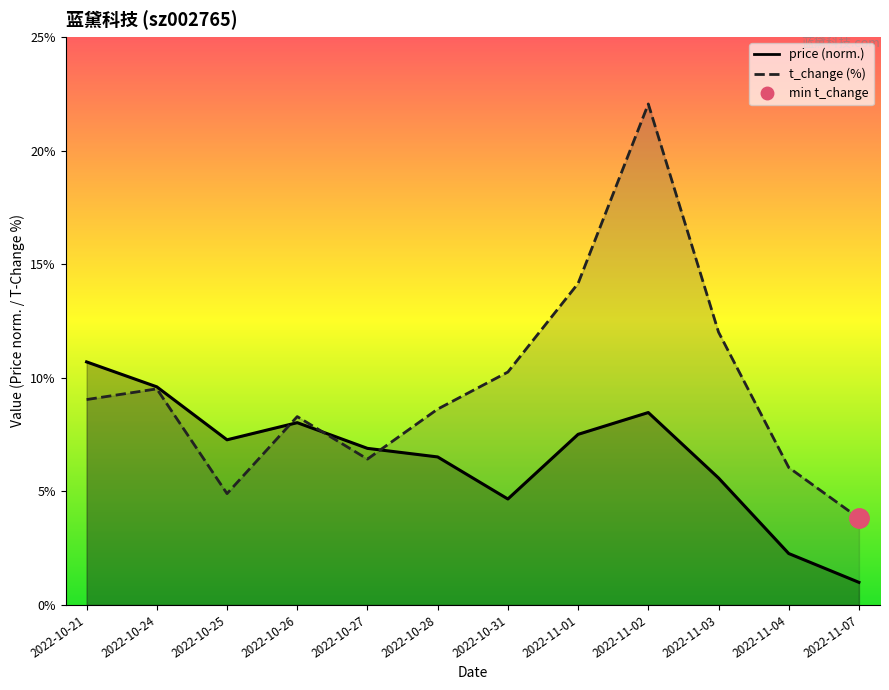

The price series shows 4.3 at 2022-10-28. True or false?

False